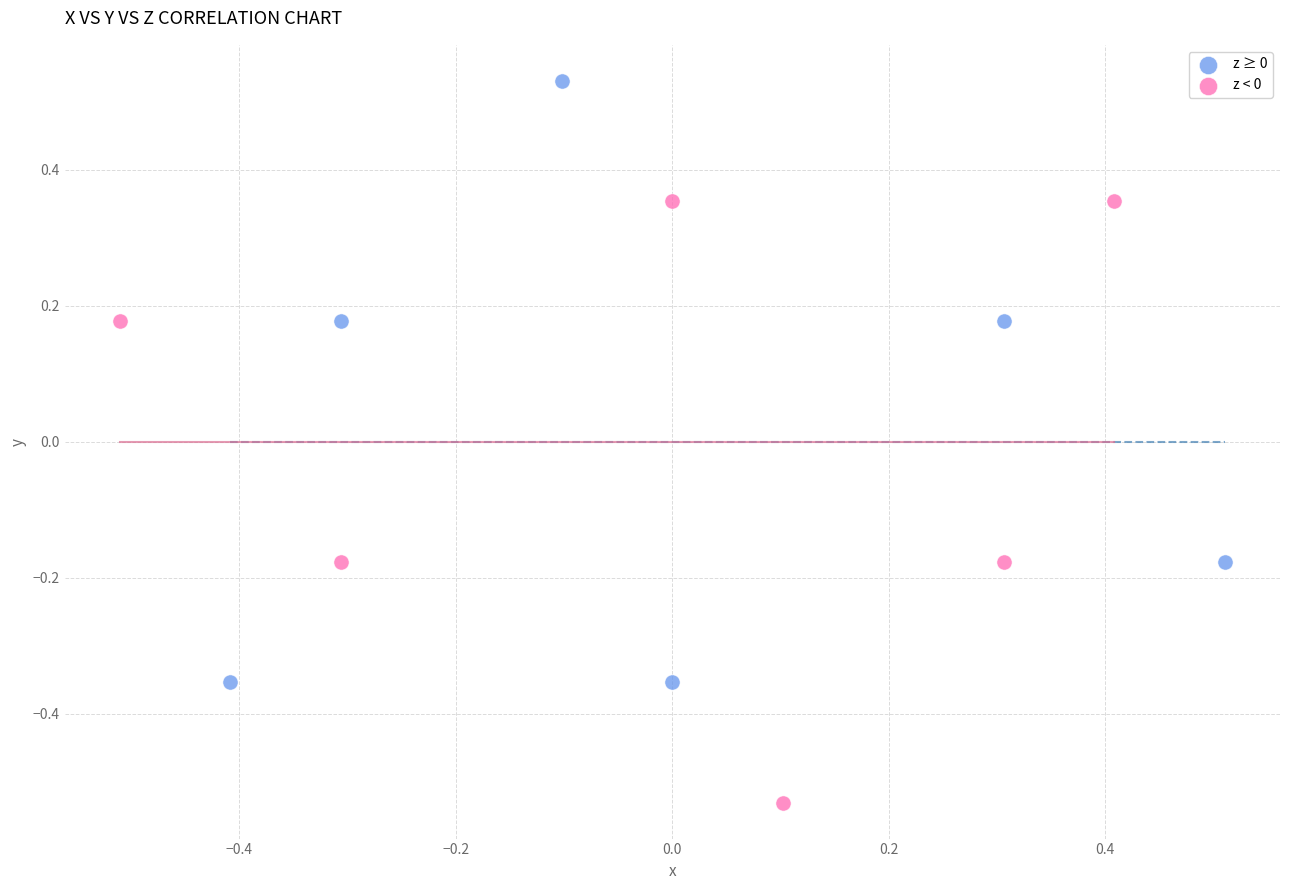

Which series contains the highest Y value?

z ≥ 0